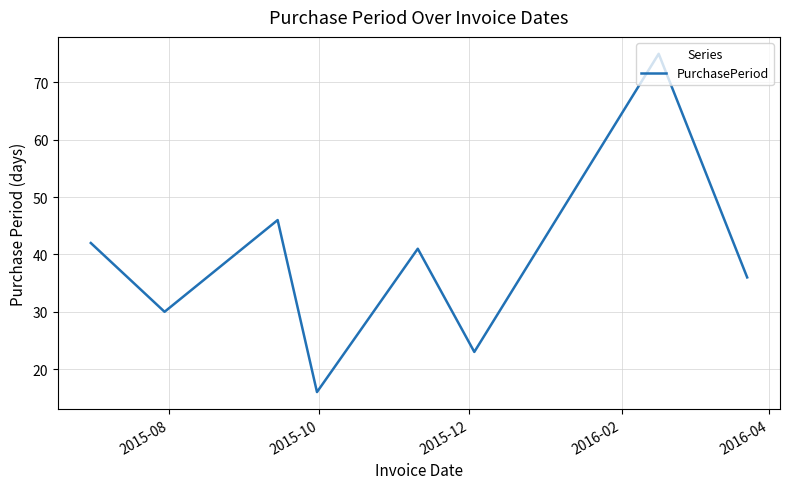

How many interior local peaks (higher than both neighbors) does the data have?

3